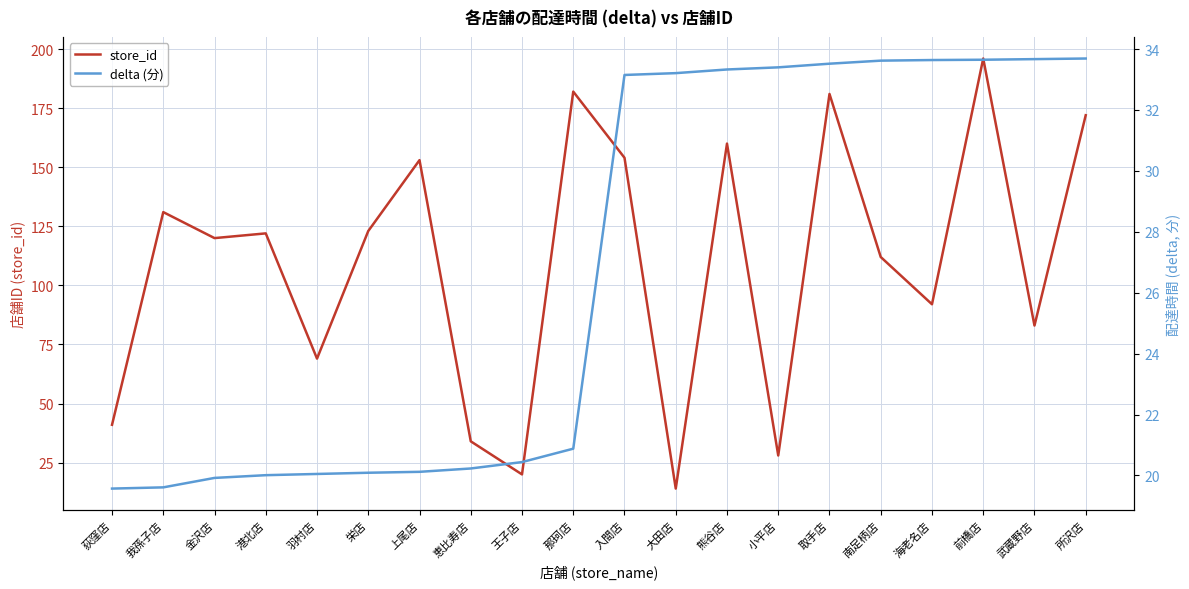

What is the label of the 18th point from the right?

金沢店